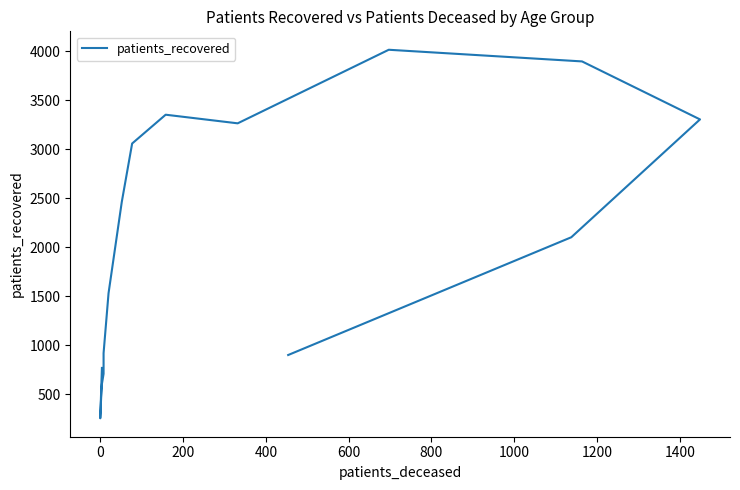

What is the sum of all values?

31599